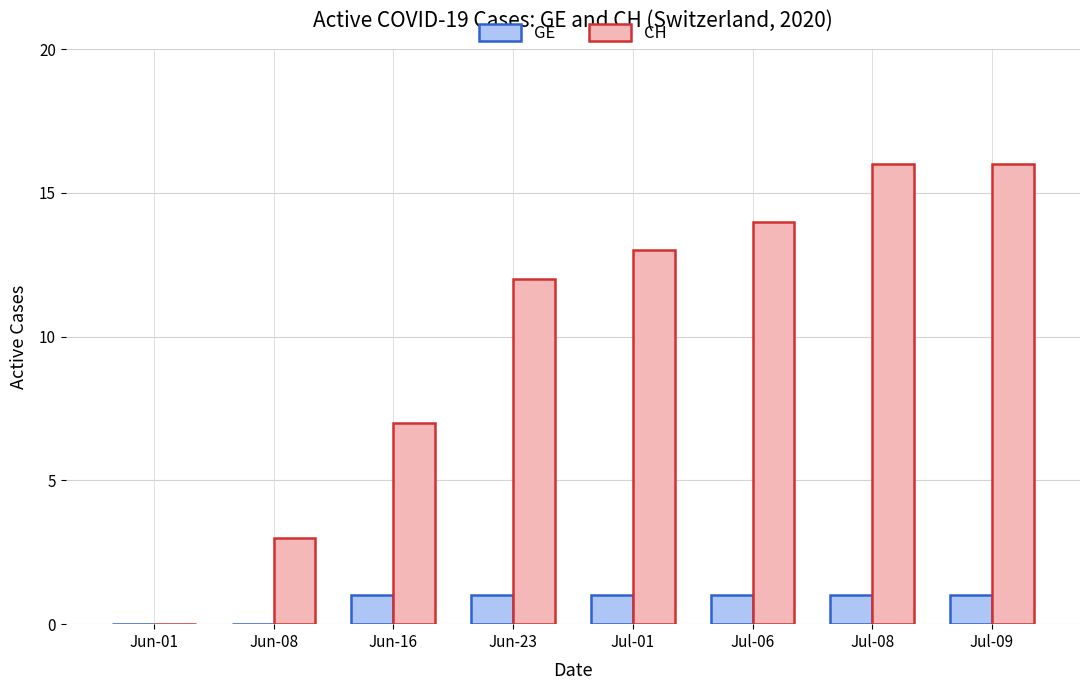

What is the highest value of the CH series?

16